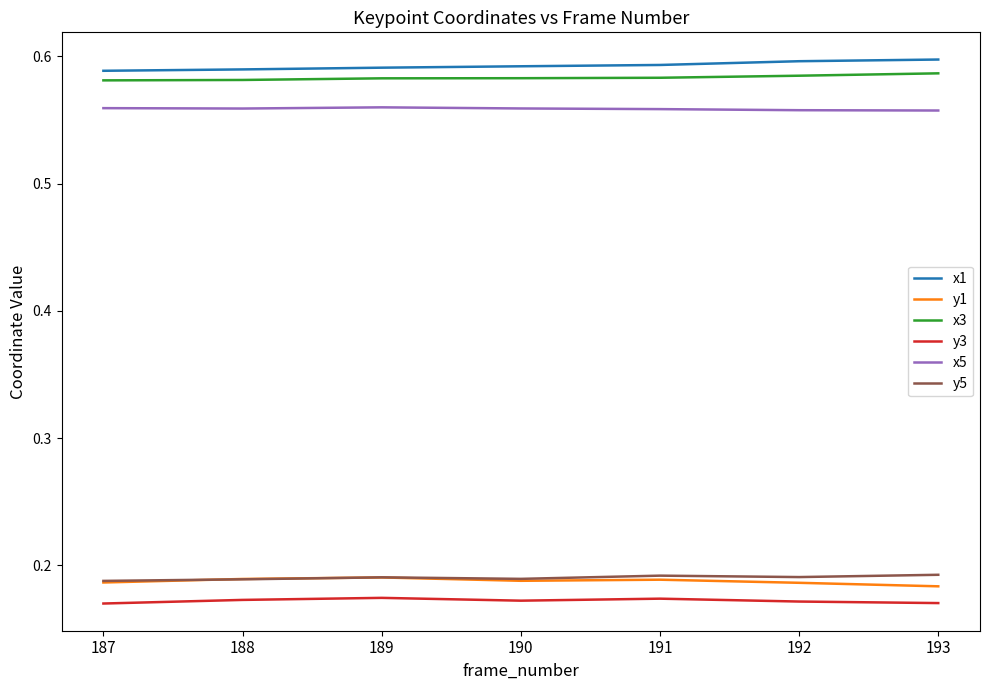

Count the x5 values in the range 0 to 1.

7